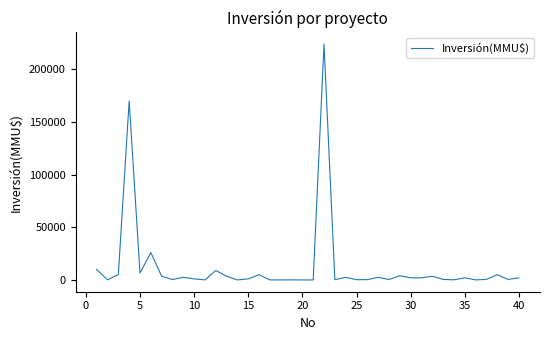

What is the maximum value shown in the chart?

224000